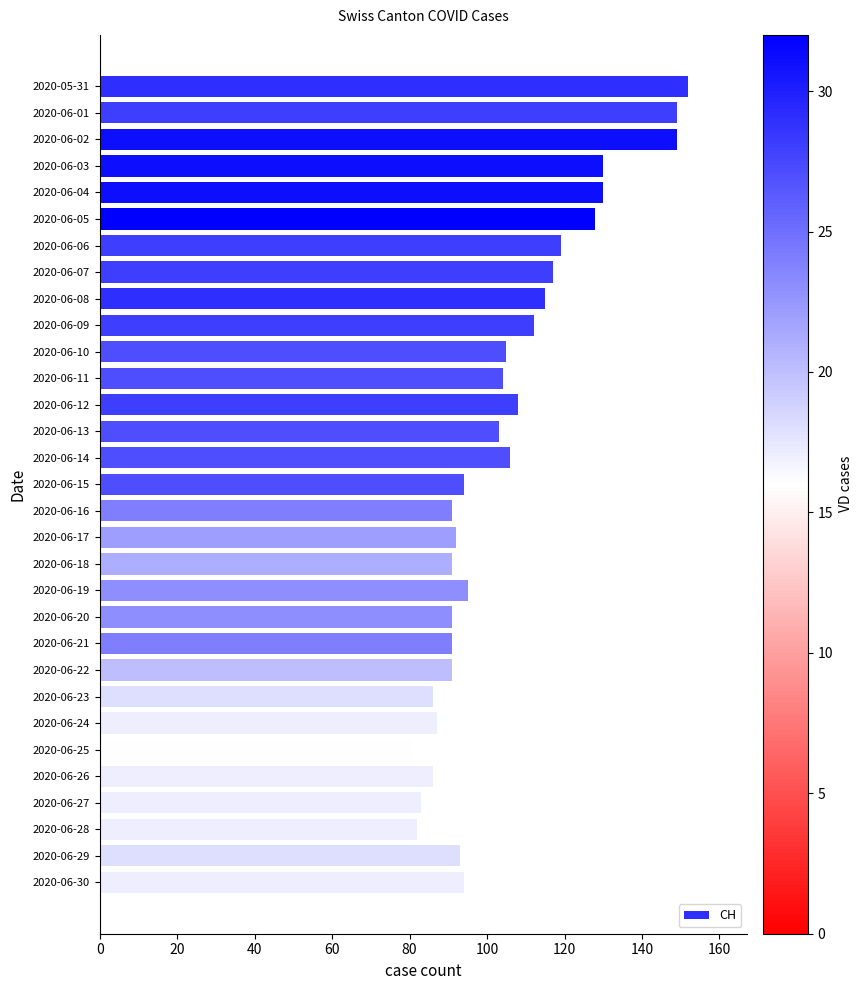

What position from the top is 2020-06-06?

7